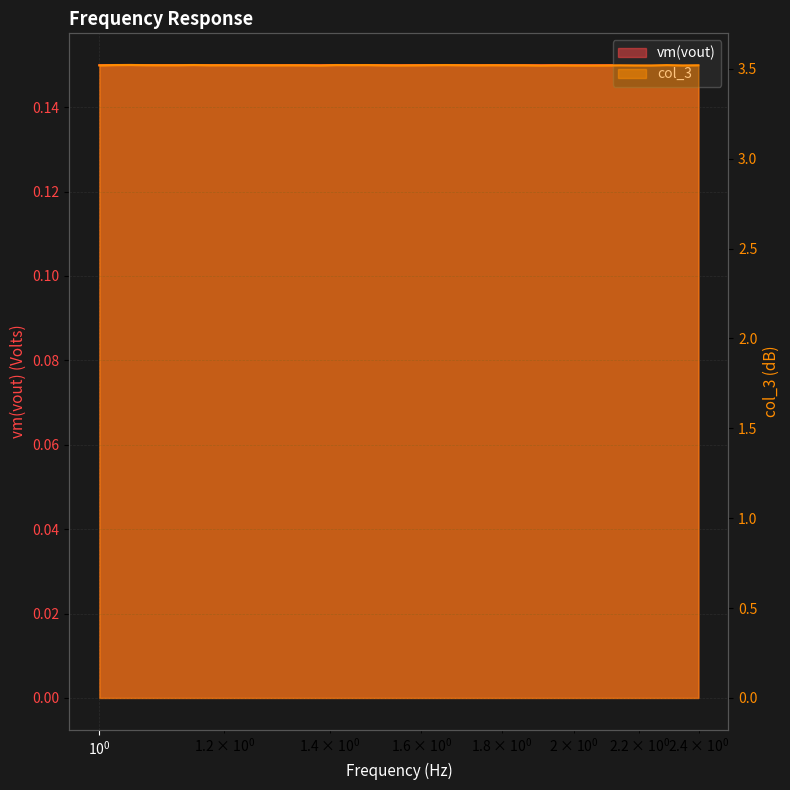

True or false: vm(vout) and col_3 intersect in this chart.

False